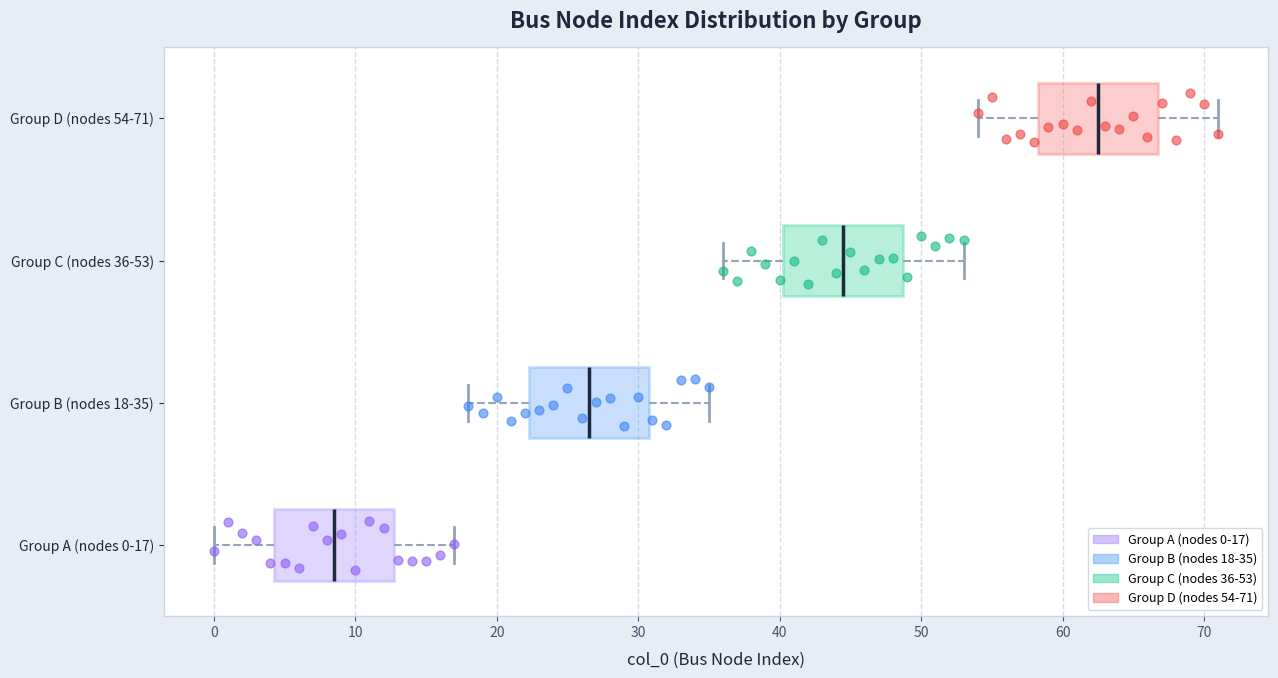

Reading bottom to top, read every box against the x-axis: the position of its median line, the range the box covers, and the ends of its whiskers. The values are not printed on the chart, so give them approximately, as read against the axis.

Group A (nodes 0-17): median 9, box 4 to 13, whiskers 0 to 17
Group B (nodes 18-35): median 27, box 22 to 31, whiskers 18 to 35
Group C (nodes 36-53): median 45, box 40 to 49, whiskers 36 to 53
Group D (nodes 54-71): median 63, box 58 to 67, whiskers 54 to 71